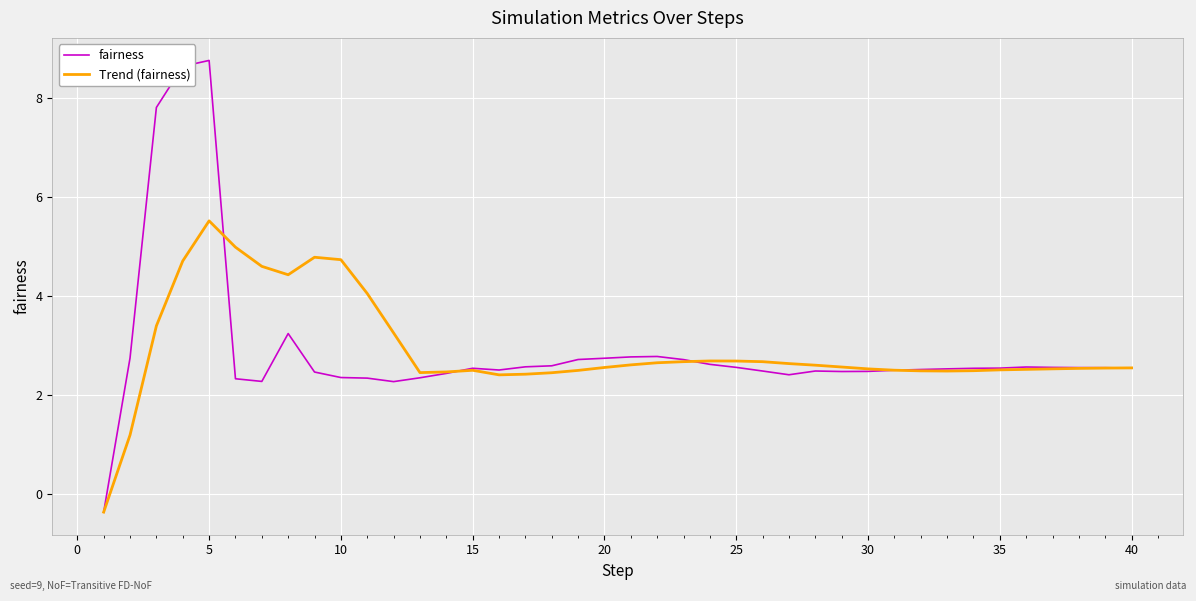

What is the highest value of the fairness series?

8.7